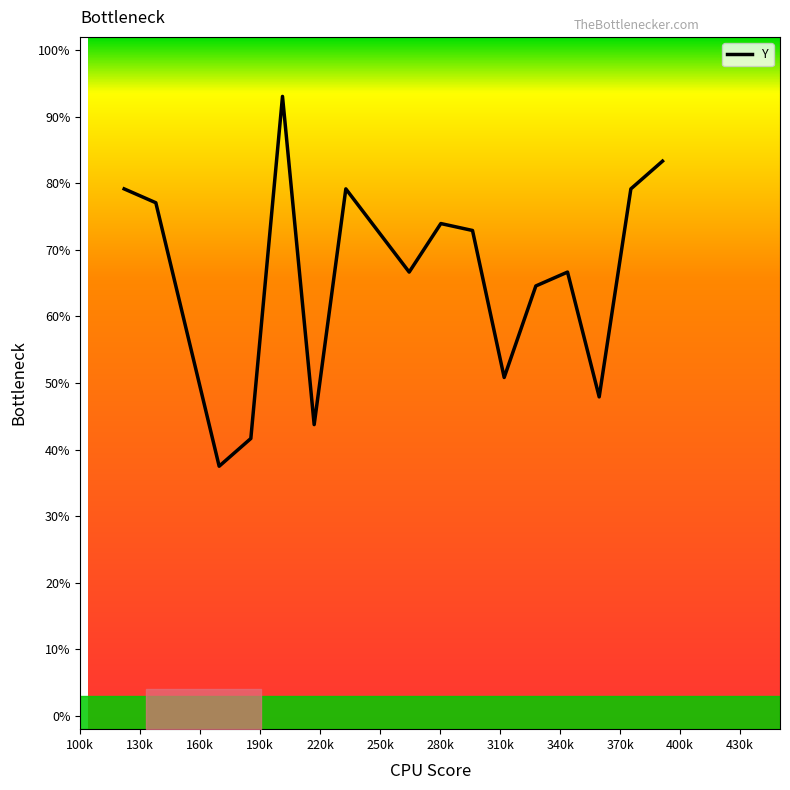

What is the maximum value for Y?

93.1